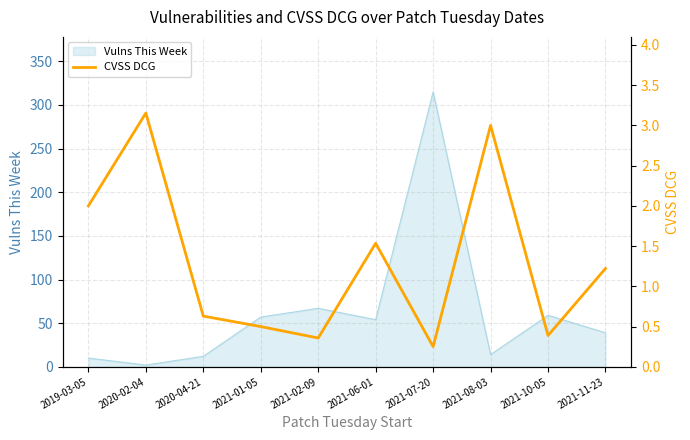

What is the maximum value for Vulns This Week?

315